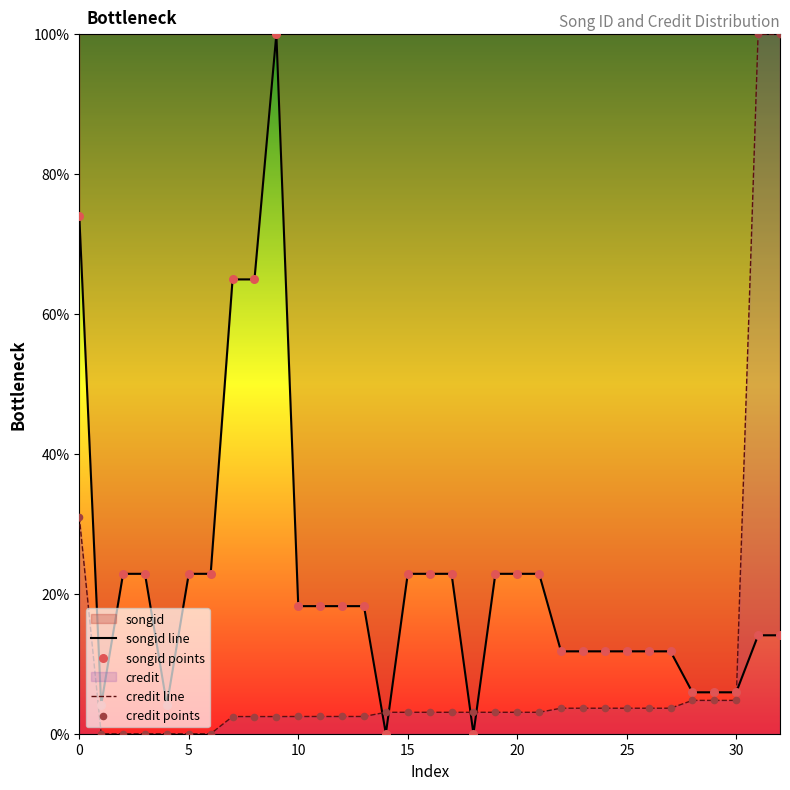

Which series has the widest spread of Y values?

songid line